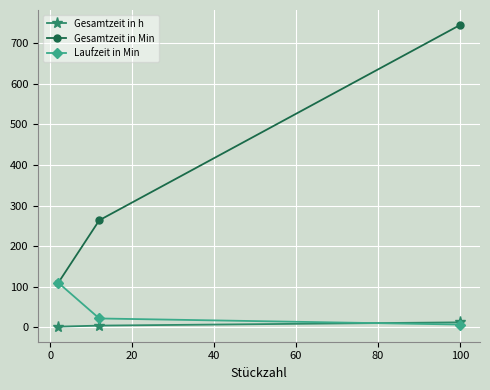

What is the value of the Gesamtzeit in Min point at the 3rd from the left?

745.0